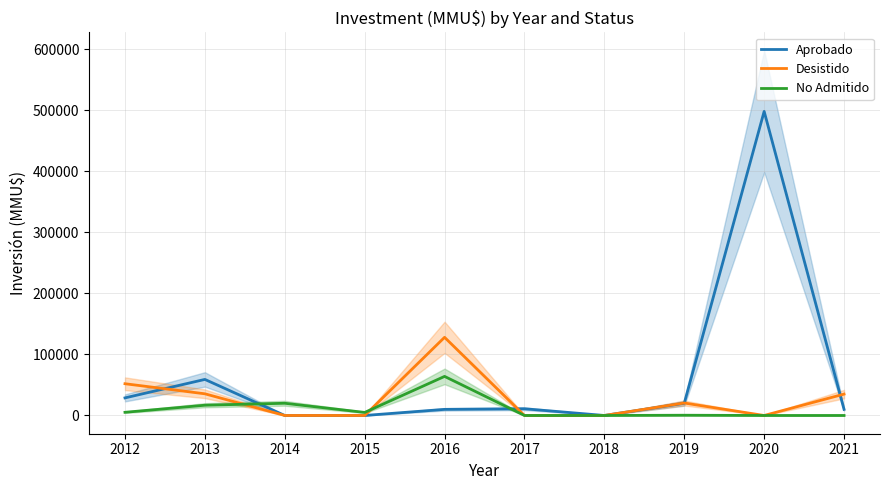

True or false: Aprobado and Desistido cross at least once.

True